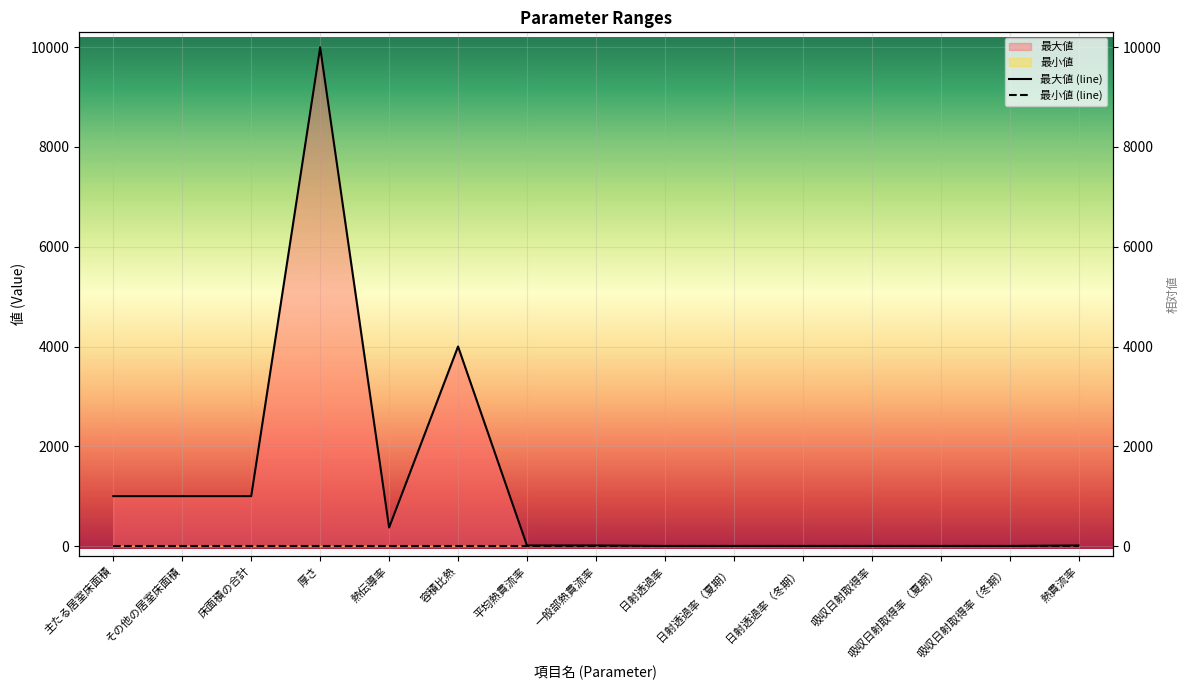

What is the difference between the maximum and second lowest values?

9998.0